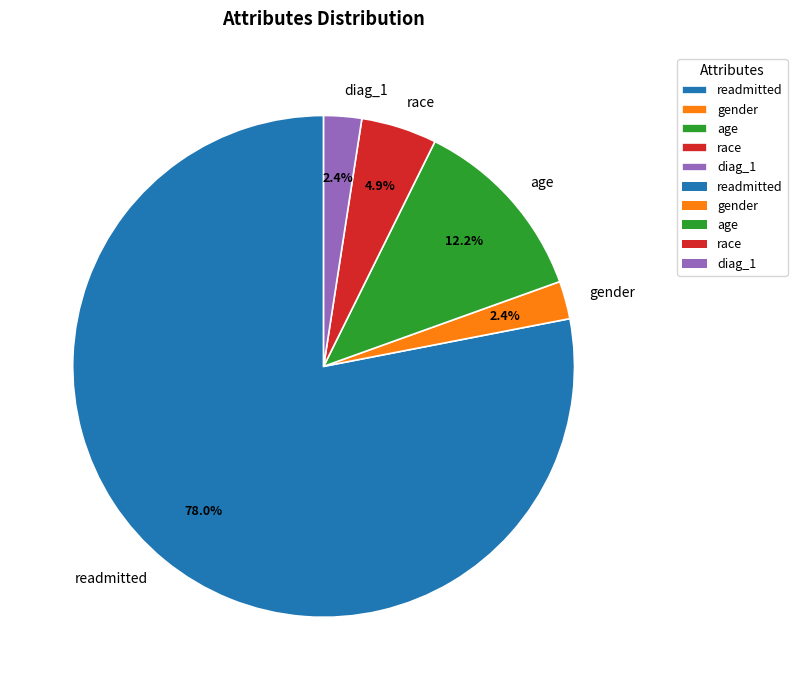

Which has a higher value, readmitted or gender?

readmitted